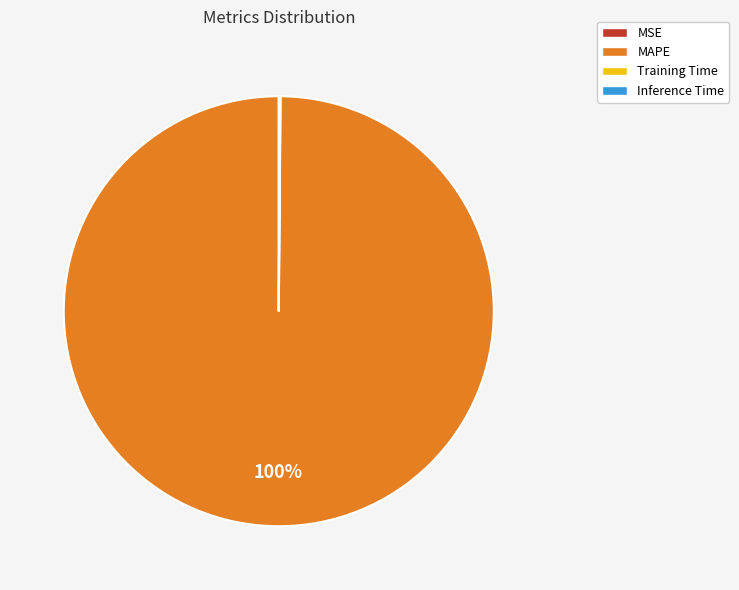

Is it true that MAPE is 86% of the pie?

False